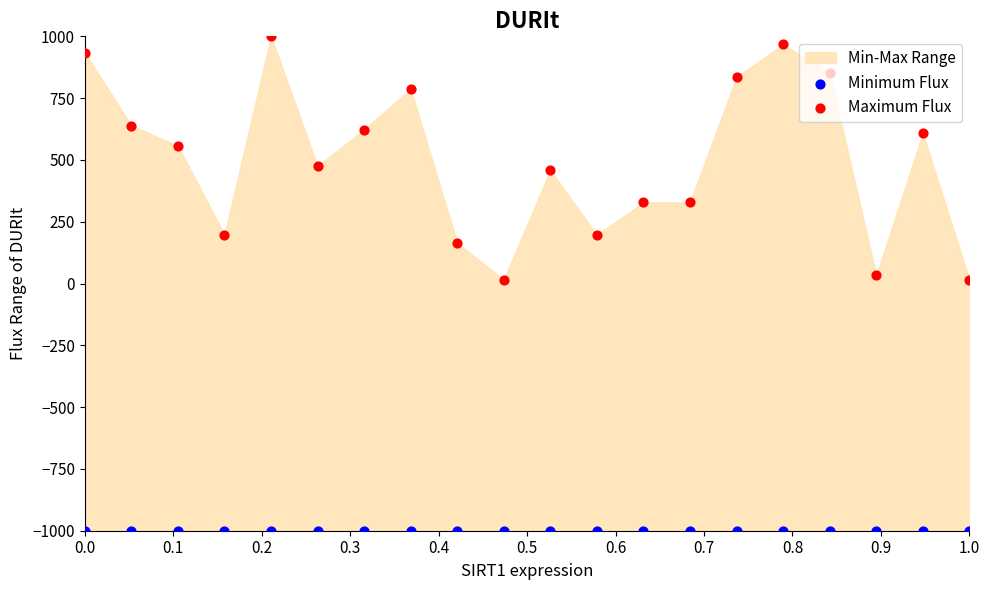

Which series contains the lowest Y value?

Minimum Flux